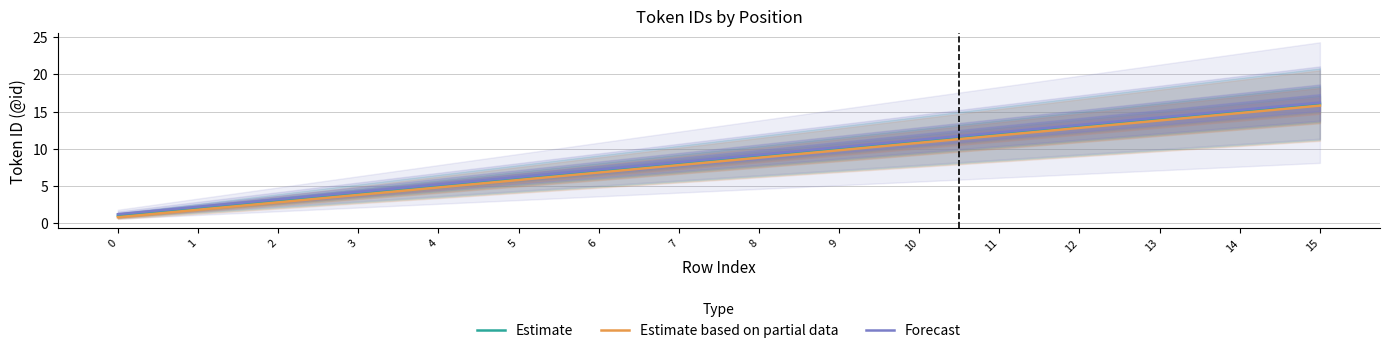

What is the difference between the Estimate values at 3 and 10?

7.0